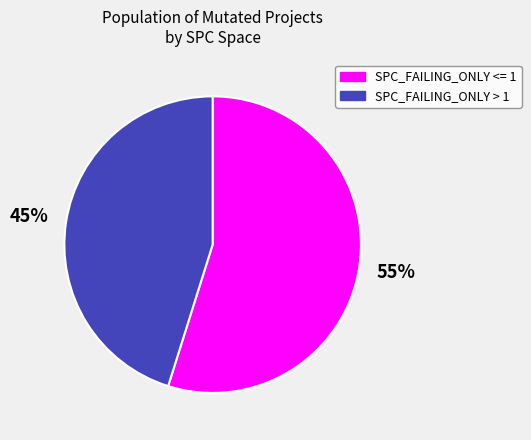

Does any single category account for the majority?

Yes